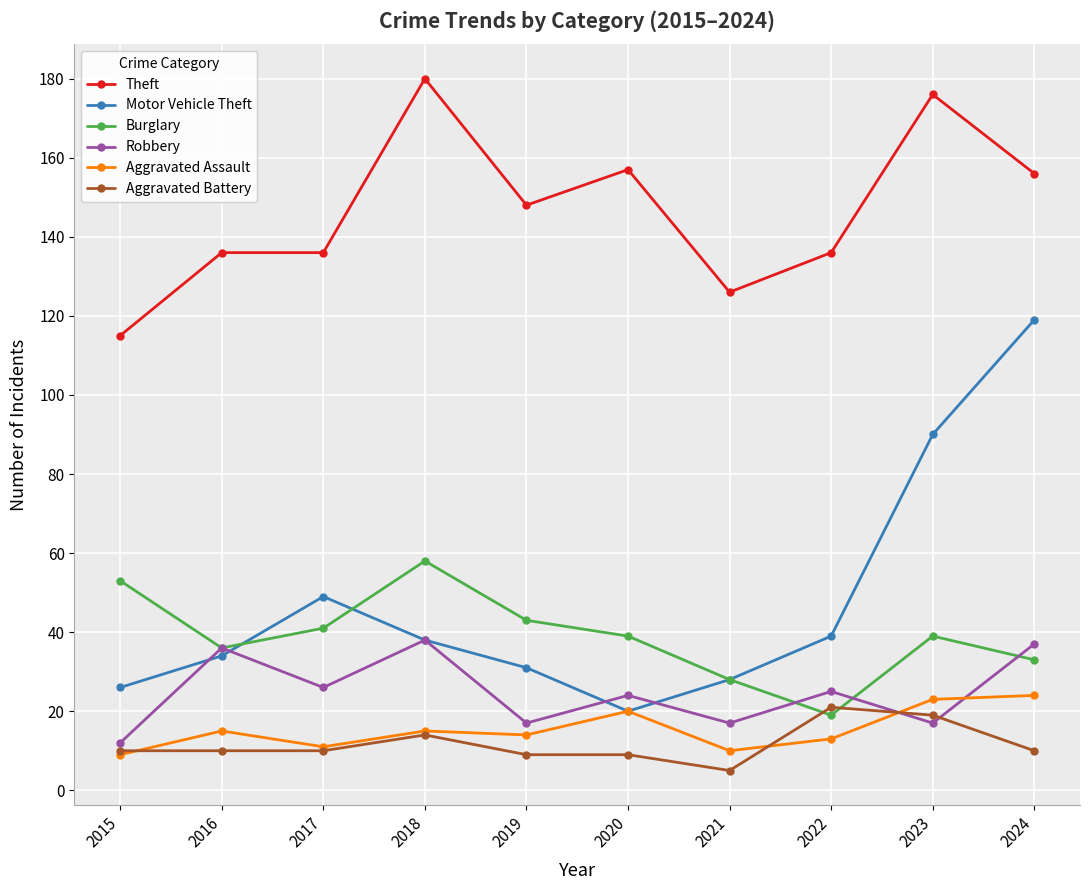

The value of Burglary at 2018 is 58. True or false?

True